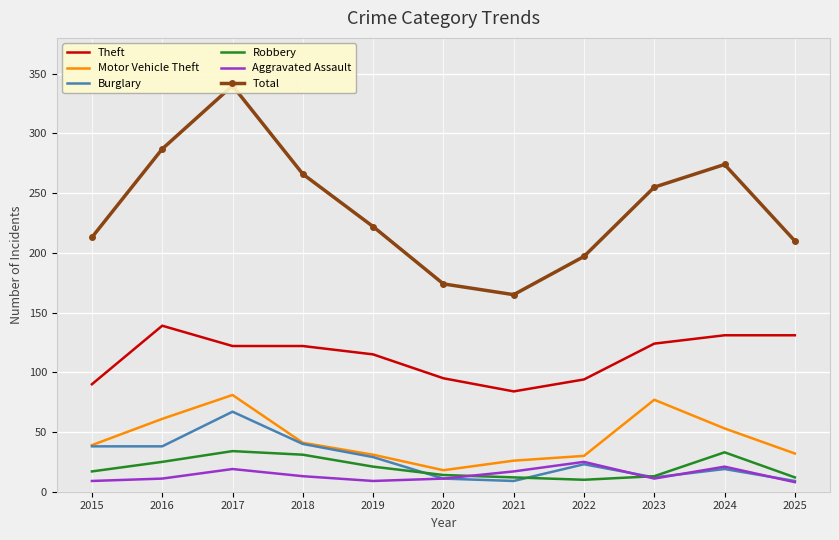

True or false: Robbery and Burglary cross at least once.

True